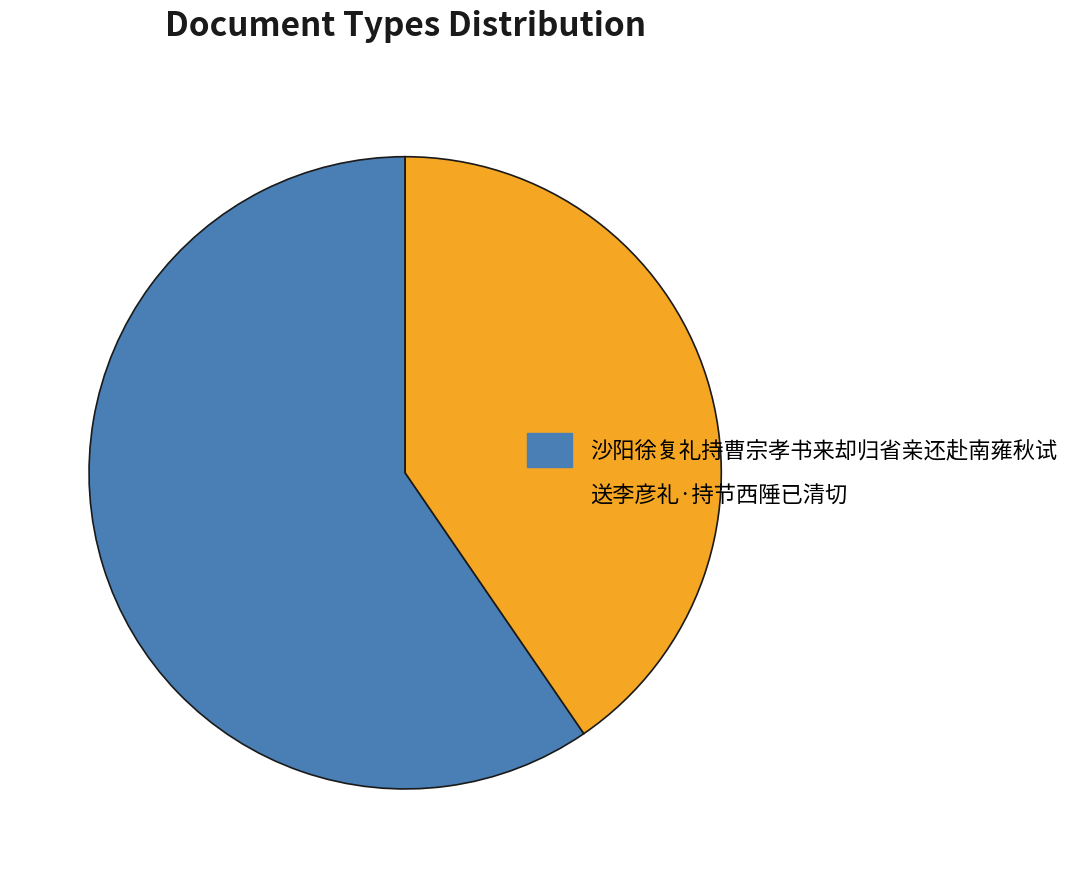

Approximately how many times larger is the value at 送李彦礼·持节西陲已清切 compared to 沙阳徐复礼持曹宗孝书来却归省亲还赴南雍秋试?

0.7